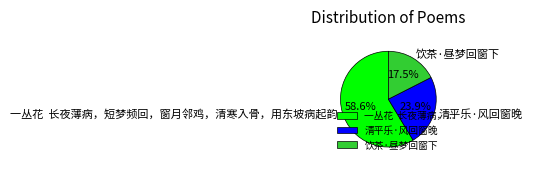

Does any single category account for the majority?

Yes